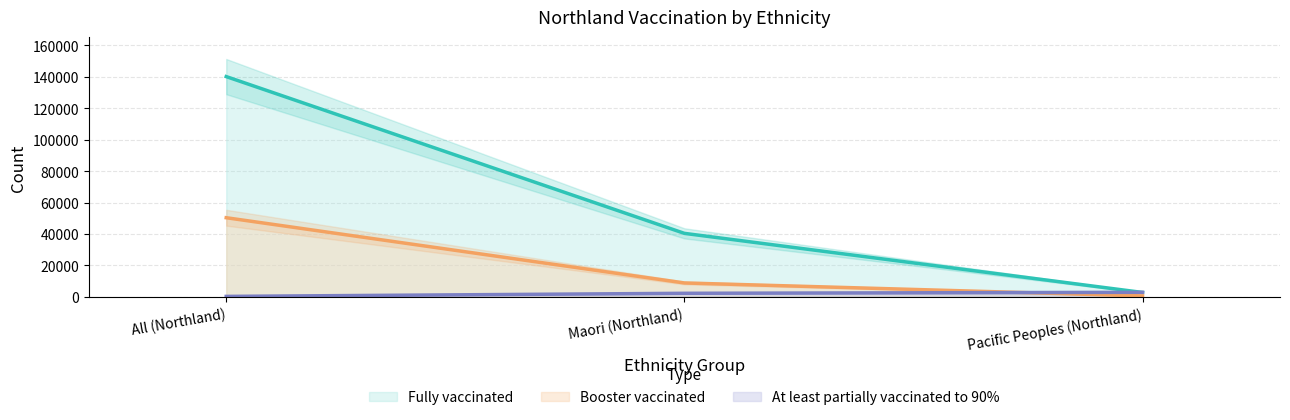

Which series changed the most between Maori (Northland) and Pacific Peoples (Northland)?

Fully vaccinated